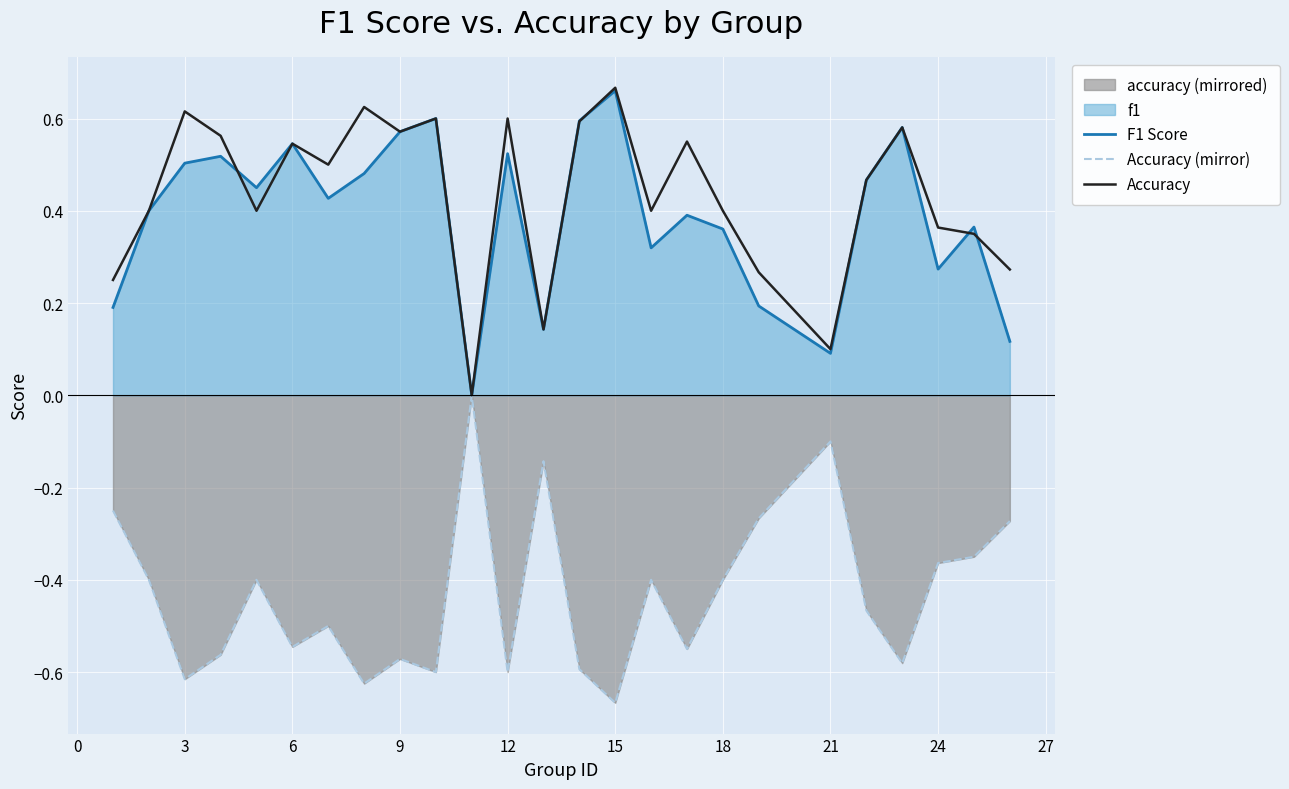

How many lines are shown in the chart?

3